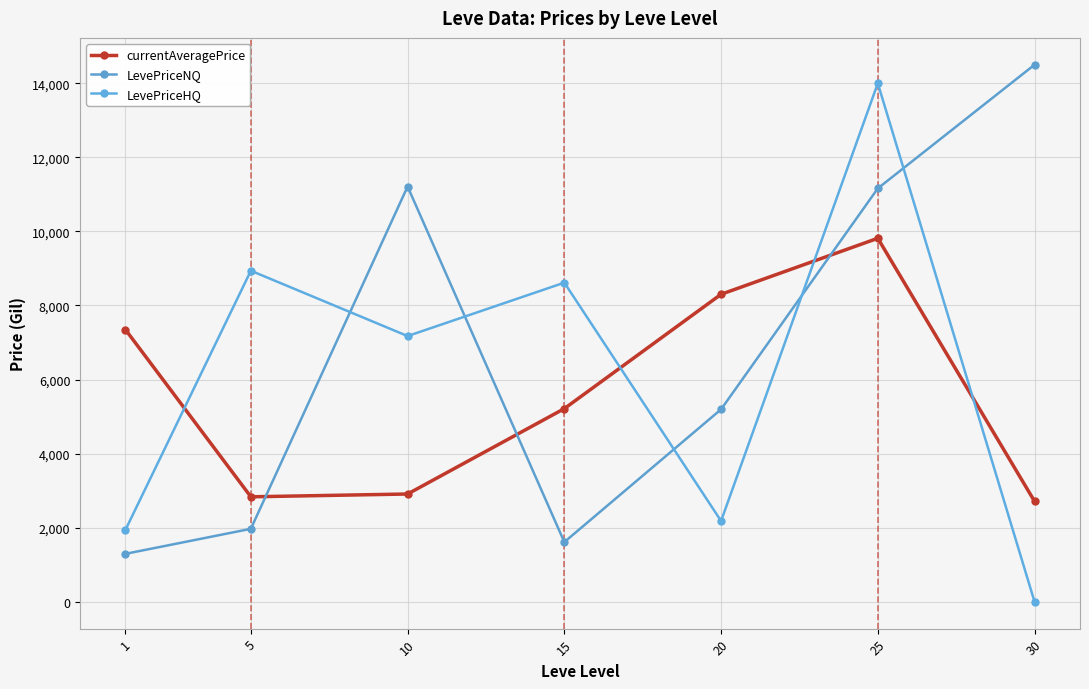

Where does the LevePriceNQ series first go above 5196?

10